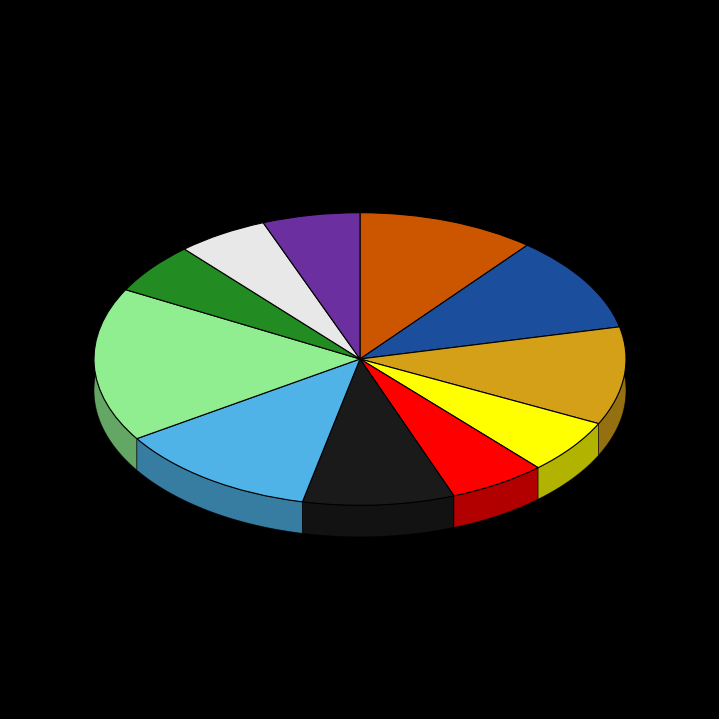

What percentage is the 10 slice, to the nearest percent?

11%